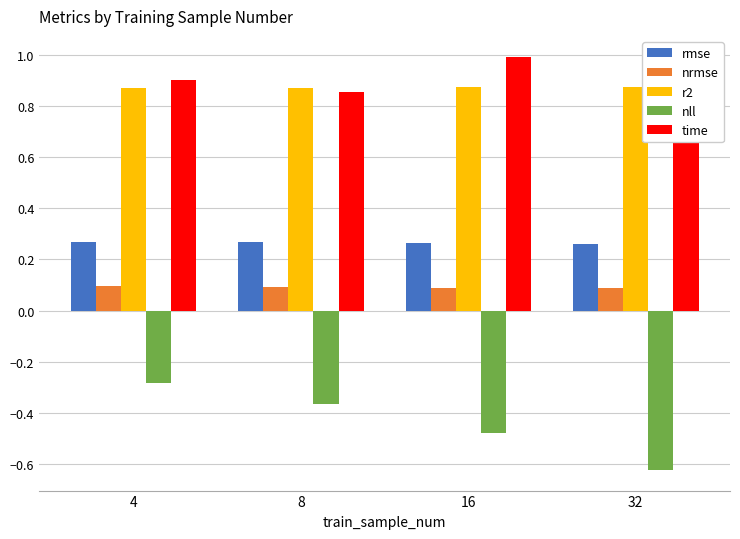

How many rmse values are between 0 and 1?

4